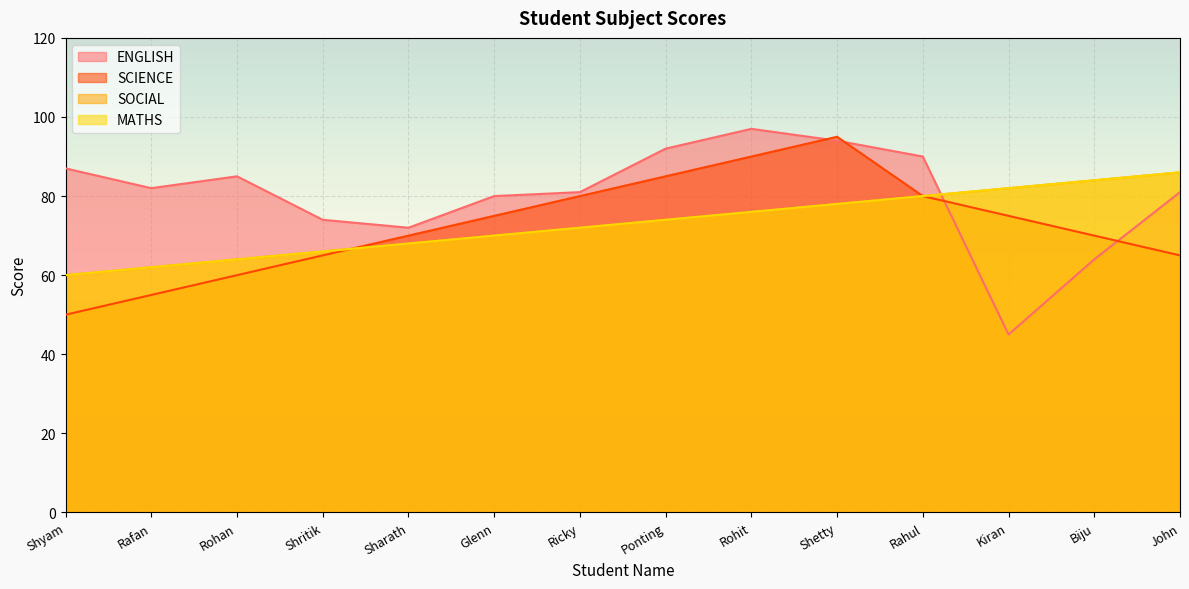

At how many categories does at least one series exceed 78?

12